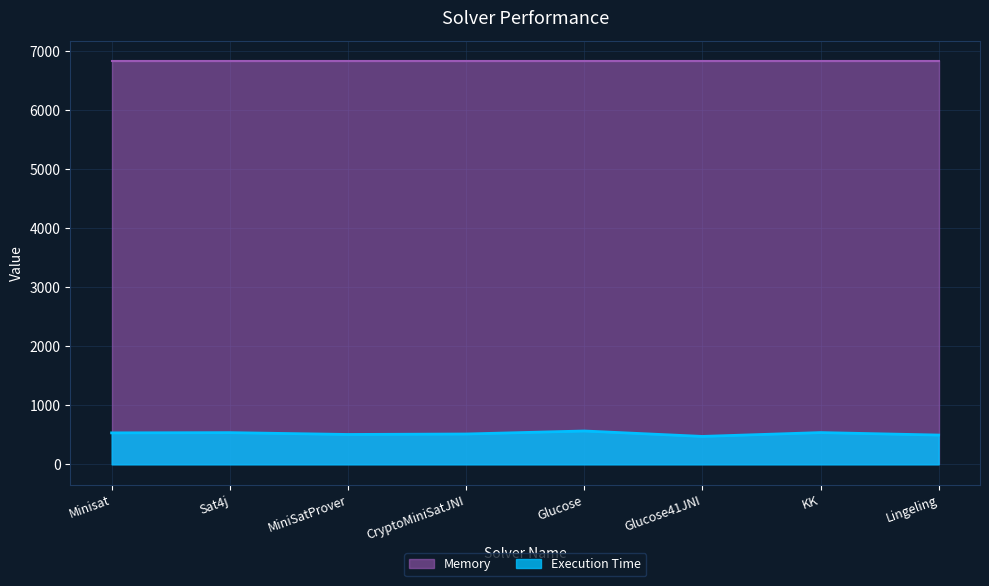

True or false: the data shows 538 at Sat4j.

True